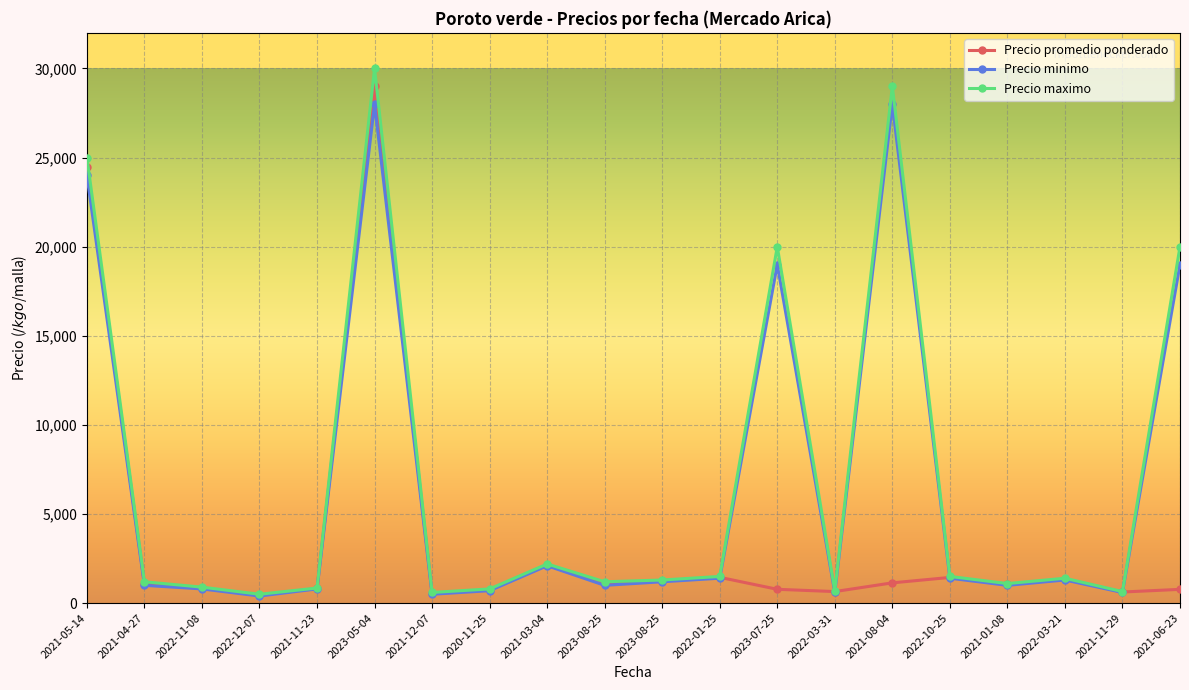

Does the chart display data point markers on the line(s)?

Yes